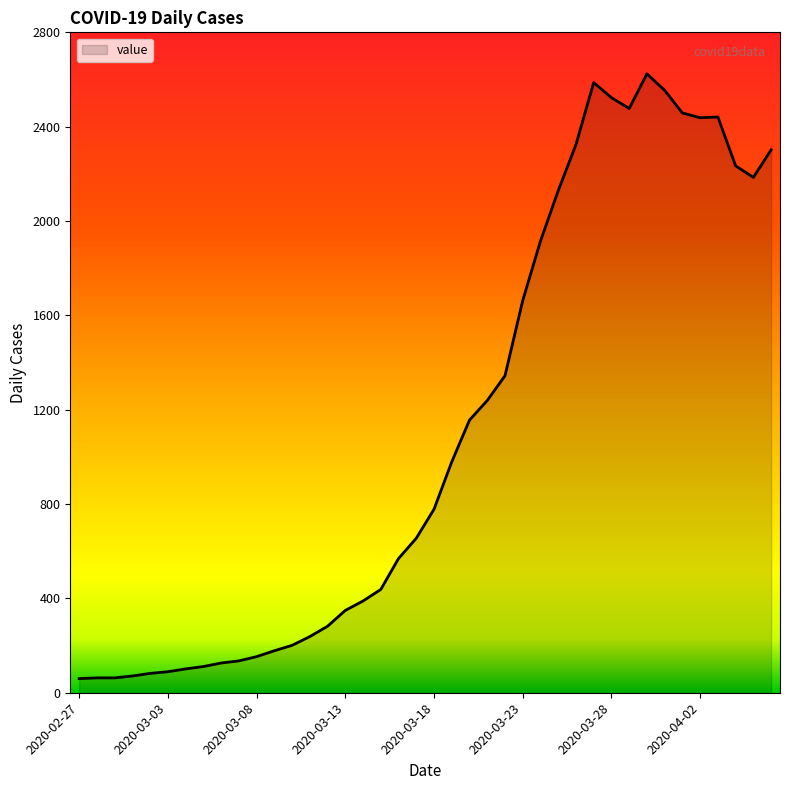

What is the minimum value shown in the chart?

60